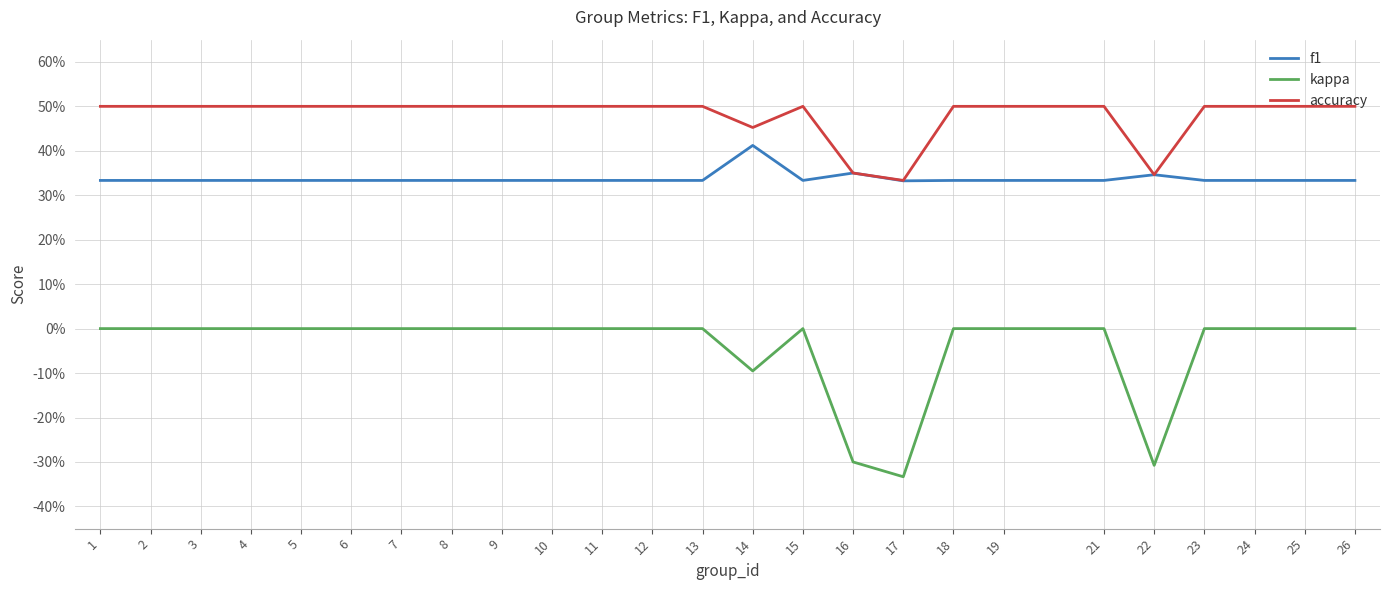

Where is f1 nearest to the value 0?

17